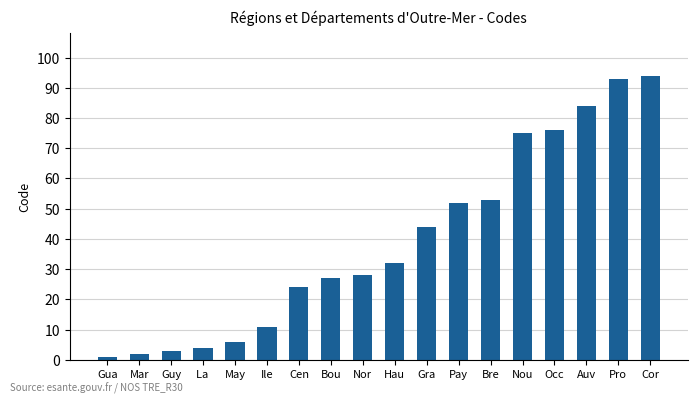

How many series are shown in this chart?

1